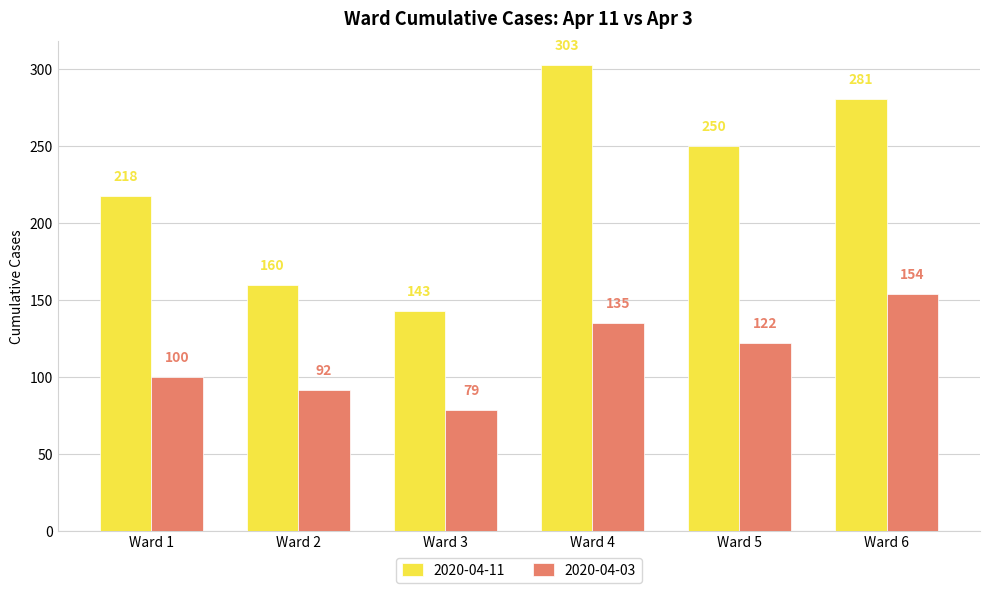

Rank the series by their average value, from lowest to highest.

2020-04-03, 2020-04-11